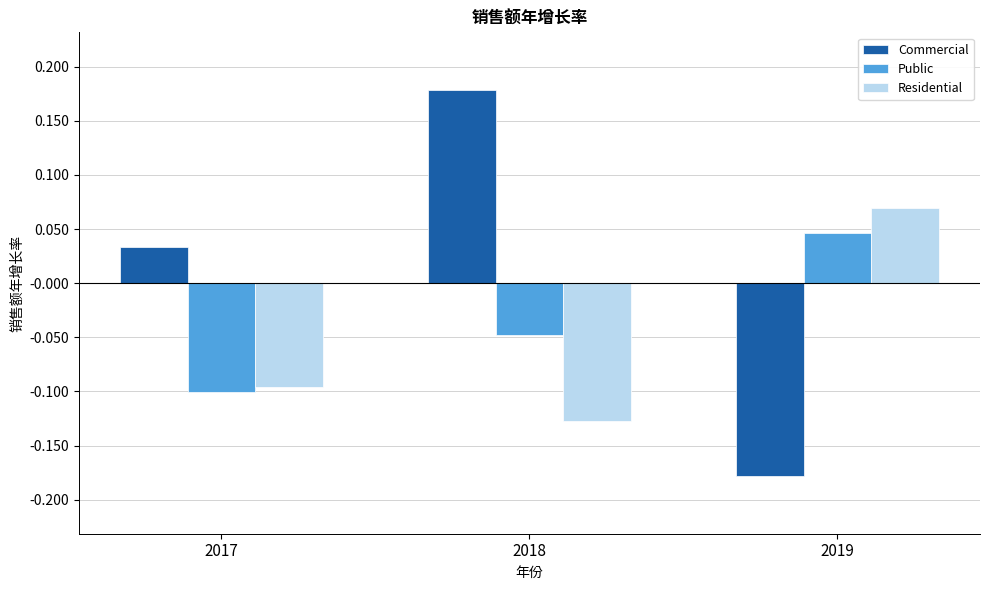

How many categories are shown in the chart?

3